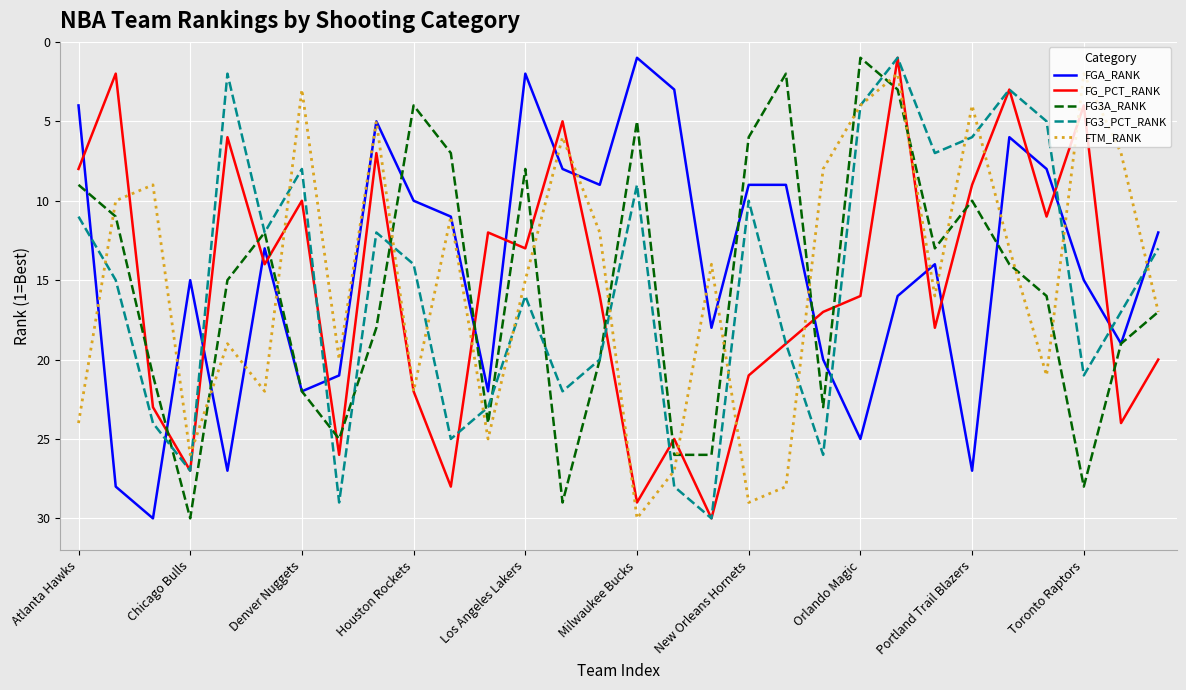

True or false: FGA_RANK and FG_PCT_RANK cross at least once.

True